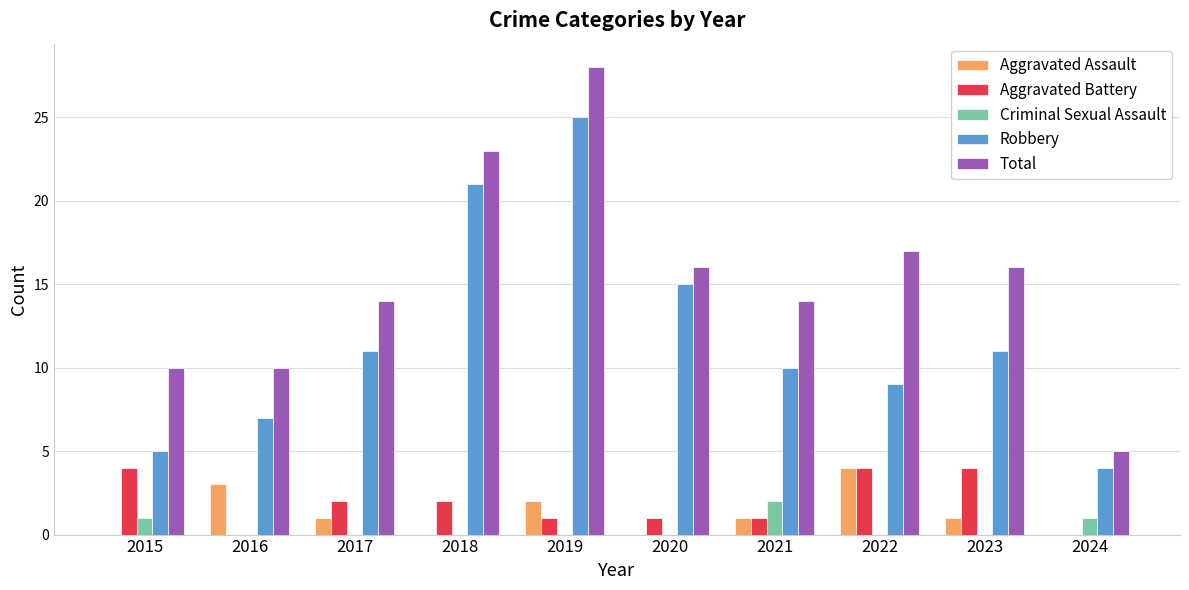

Count the number of data series in this chart.

5